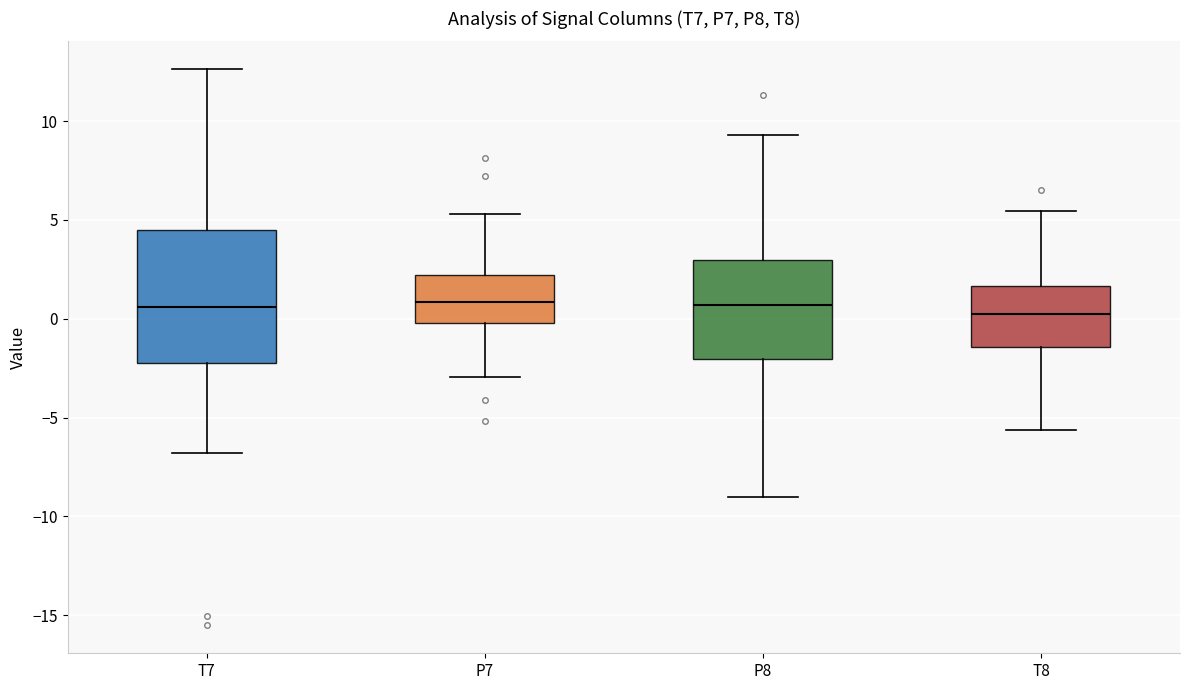

Reading left to right, transcribe this box plot: for each box, give where its median line is, the range the box spans, and where its two whiskers end, as read against the y-axis. The values are not printed on the chart, so give them approximately, as read against the axis.

T7: median 0.5, box -2.0 to 4.5, whiskers -7.0 to 12.5
P7: median 1.0, box 0.0 to 2.0, whiskers -3.0 to 5.5
P8: median 0.5, box -2.0 to 3.0, whiskers -9.0 to 9.5
T8: median 0.0, box -1.5 to 1.5, whiskers -5.5 to 5.5